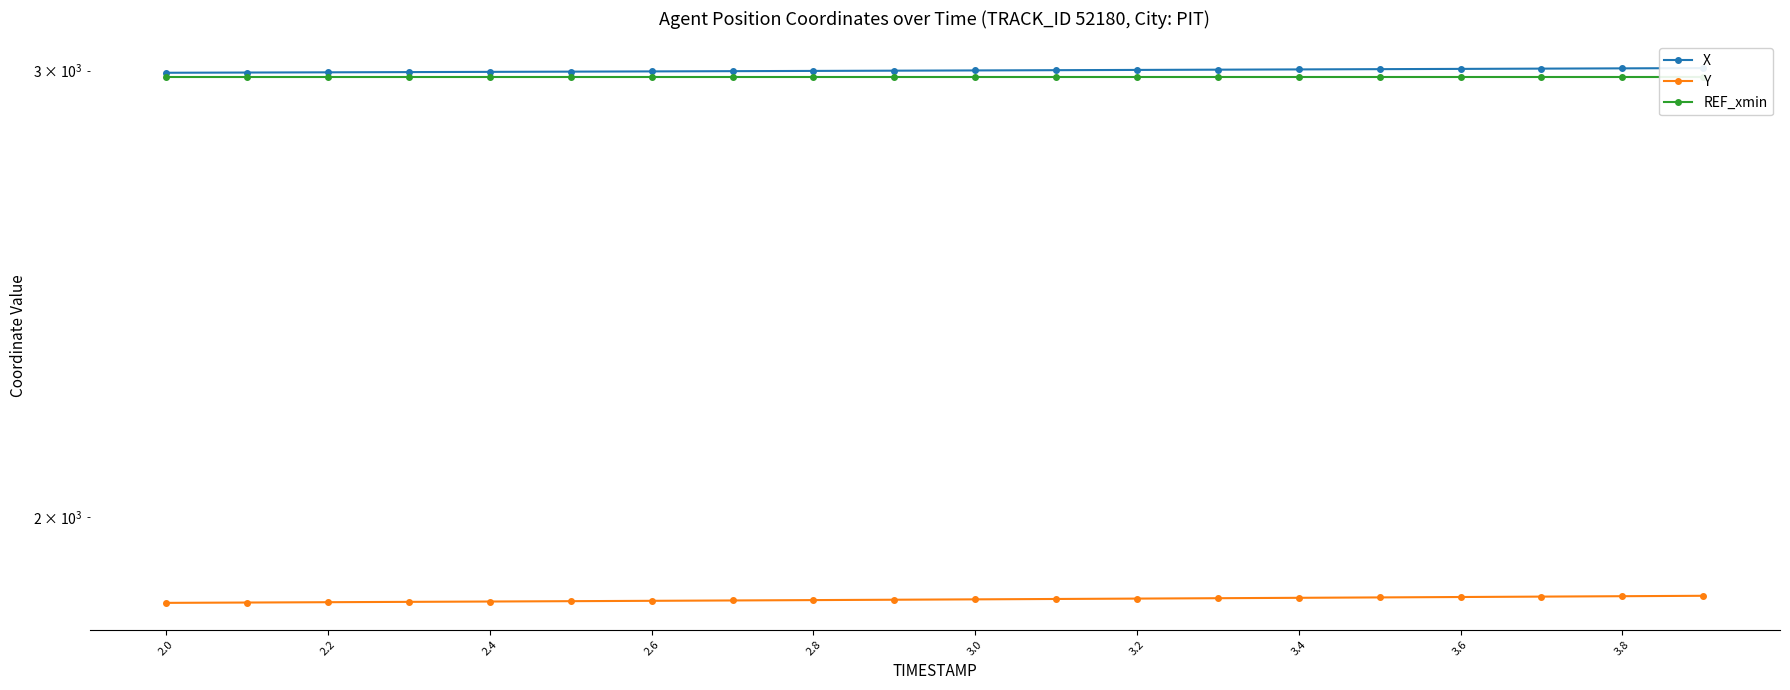

What is the average value of the X series?

3000.2